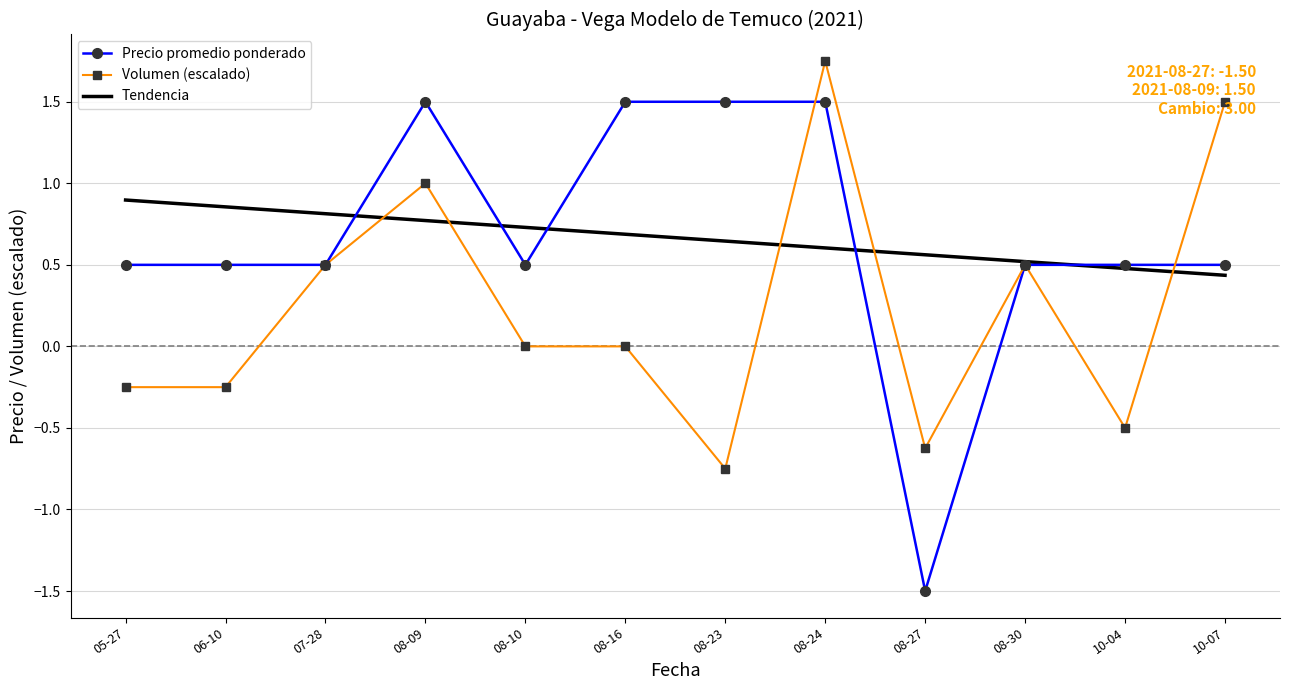

At 08-27, list the series in order from smallest to largest.

Precio promedio ponderado, Volumen (escalado), Tendencia